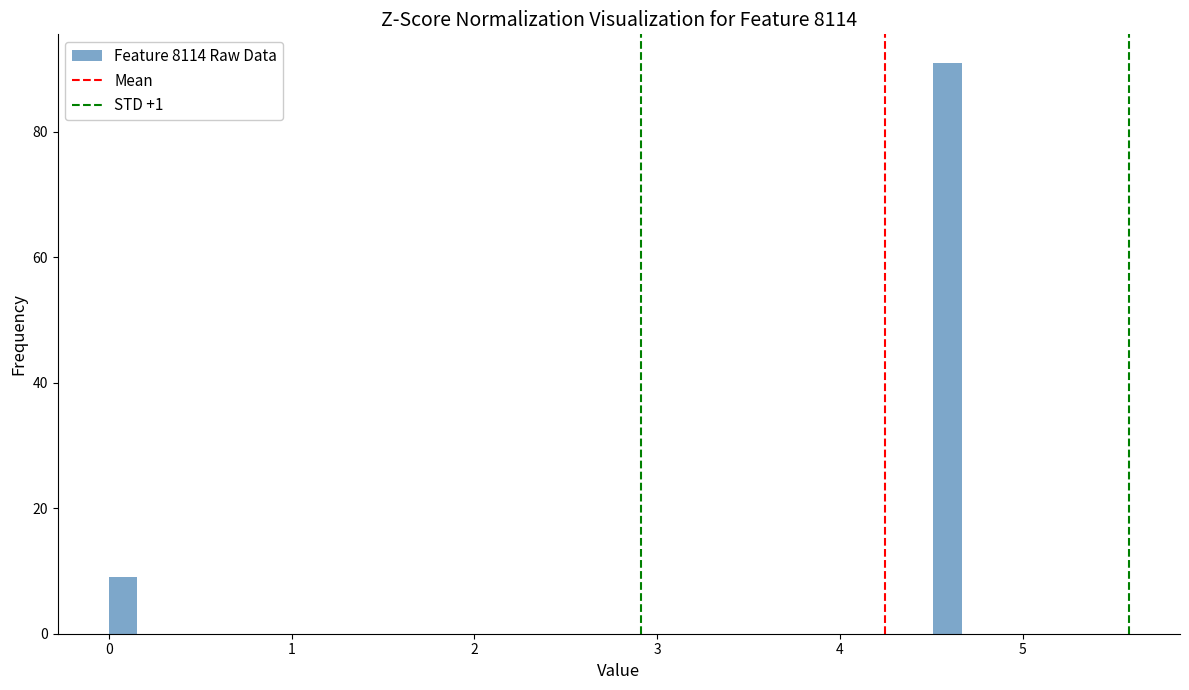

Read against the x-axis, roughly where is the centre of the tallest bar?

4.6